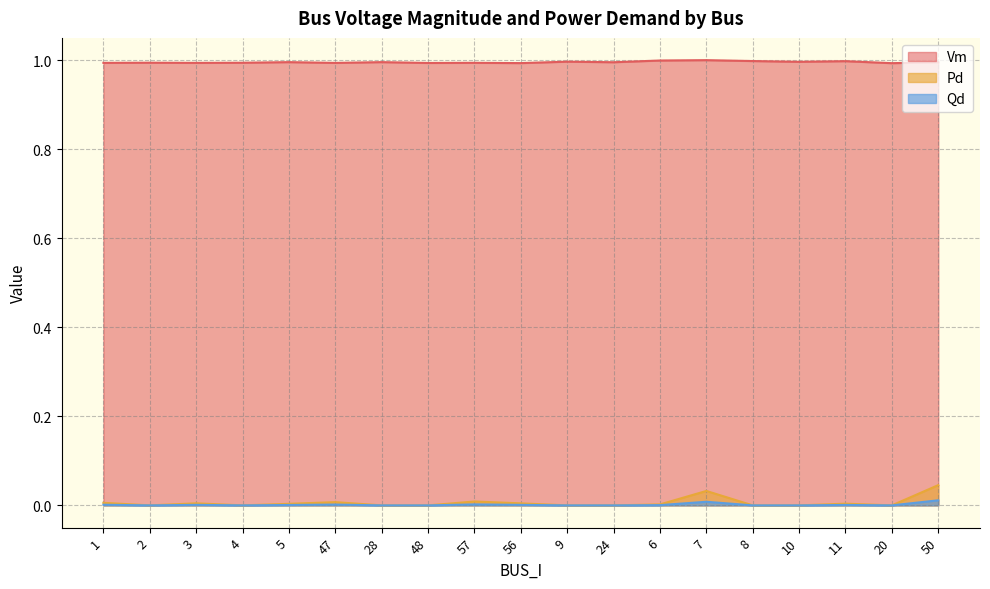

What are all the series names shown in the legend?

Vm, Pd, Qd